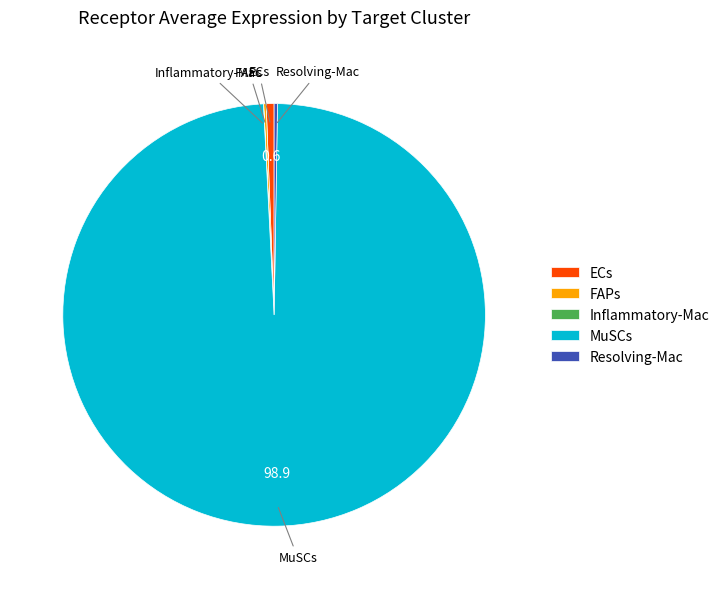

Between MuSCs and ECs, which is larger?

MuSCs